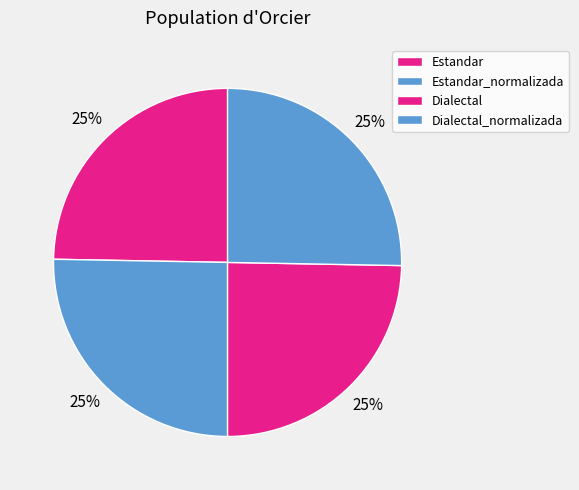

Which category has the biggest portion of the pie?

Estandar_normalizada